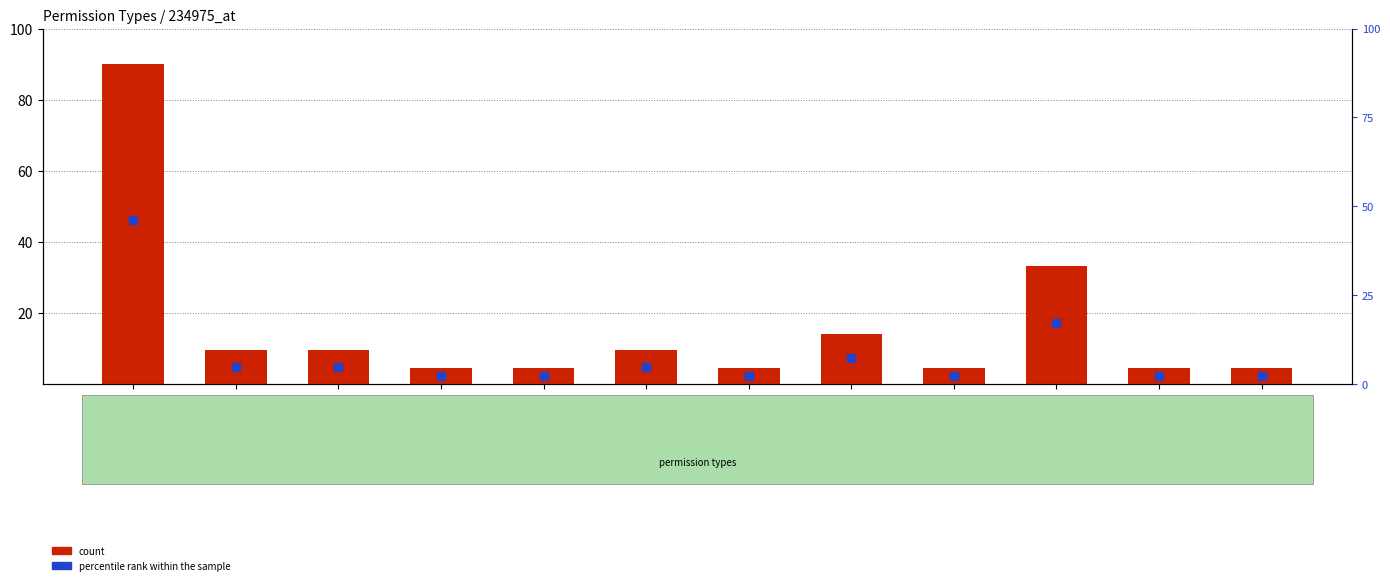

What is the total value across all series at VesalioRegistry?

21.5